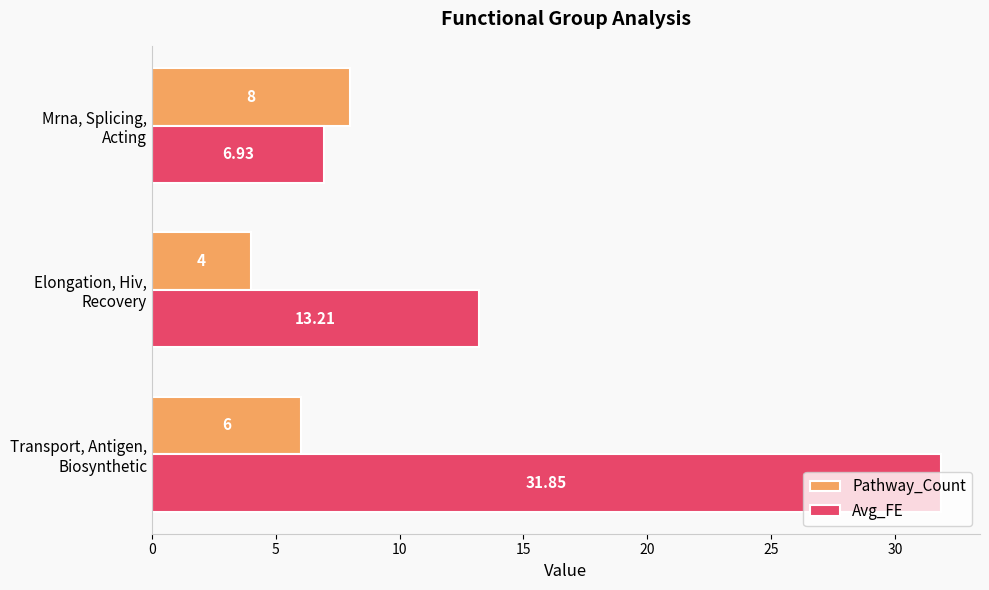

At how many categories does at least one series exceed 22?

1